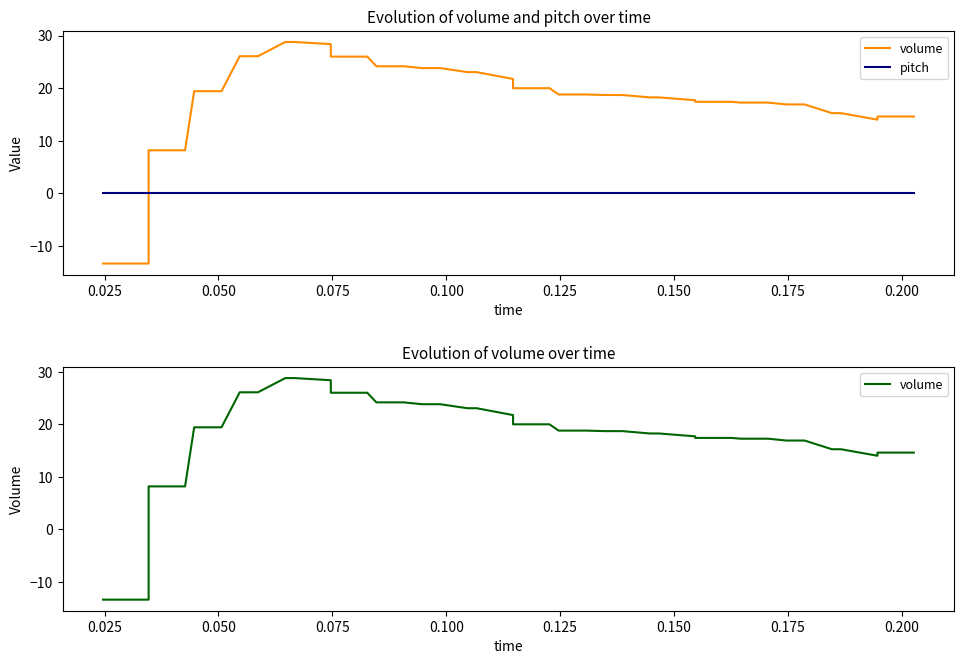

Reading left to right, extract all data points from this chart.

volume: -13.4	-13.4	8.2	8.2	19.4	19.4	26.1	26.1	28.8	28.8	28.4	26.0	26.0	24.1	24.1	23.8	23.8	23.0	23.0	21.7	20.0	20.0	18.8	18.8	18.7	18.7	18.2	18.2	17.7	17.4	17.4	17.2	17.2	16.9	16.9	15.2	15.2	14.0	14.6	14.6
pitch: 0.0	0.0	0.0	0.0	0.0	0.0	0.0	0.0	0.0	0.0	0.0	0.0	0.0	0.0	0.0	0.0	0.0	0.0	0.0	0.0	0.0	0.0	0.0	0.0	0.0	0.0	0.0	0.0	0.0	0.0	0.0	0.0	0.0	0.0	0.0	0.0	0.0	0.0	0.0	0.0